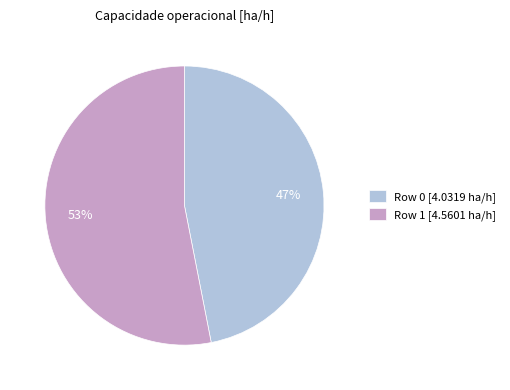

Is the sum of Row 1 [4.5601 ha/h] and Row 0 [4.0319 ha/h] greater than half?

Yes